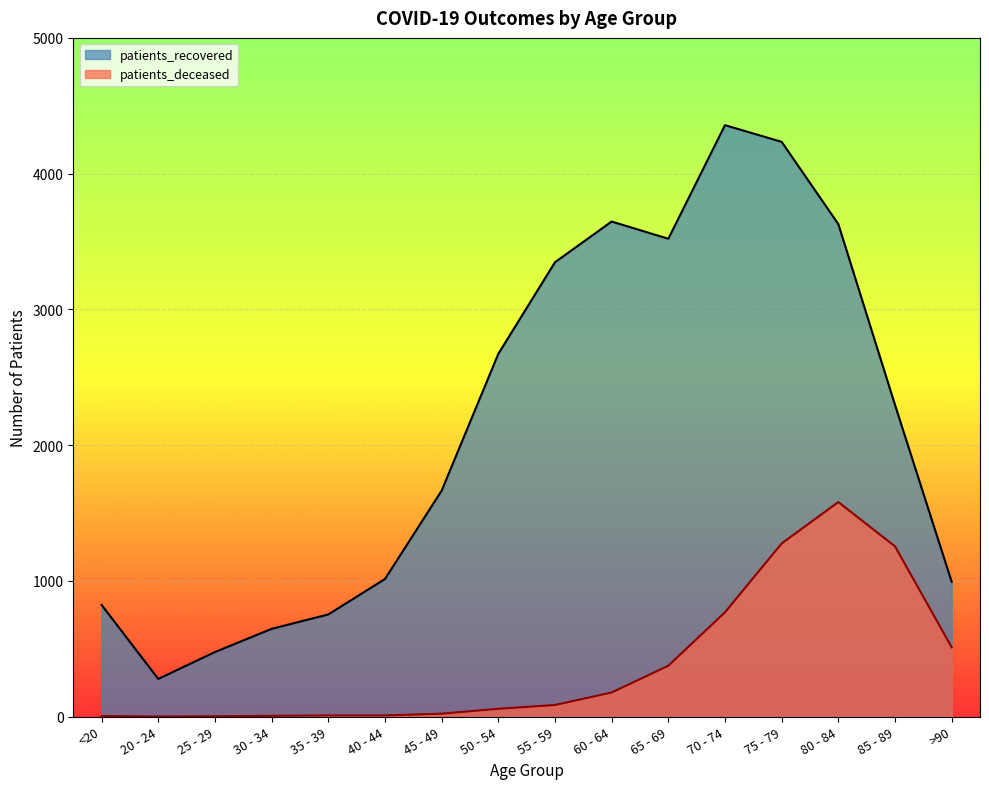

What is the value of the patients_deceased point at the 15th from the left?

1254